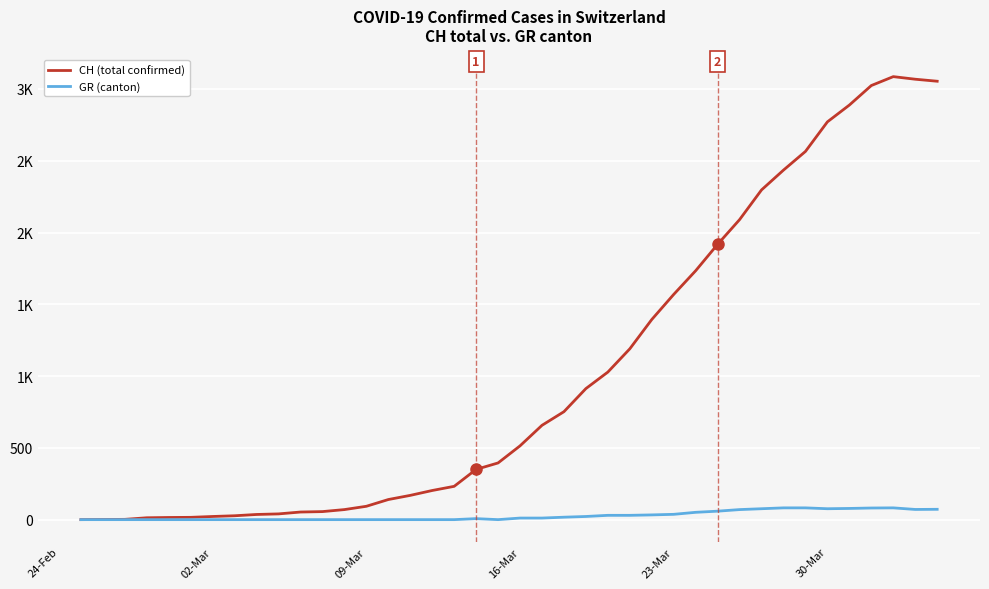

What are all the series names shown in the legend?

CH (total confirmed), GR (canton)